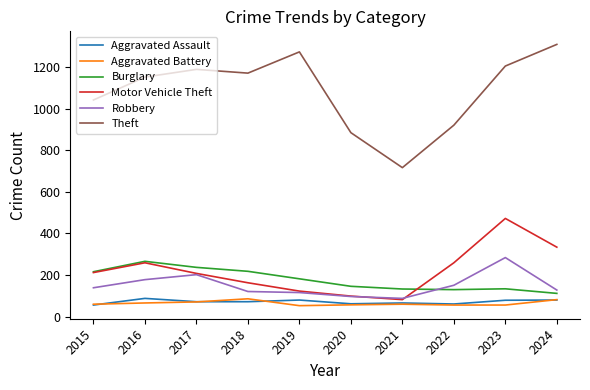

Which series has the widest spread of values?

Theft